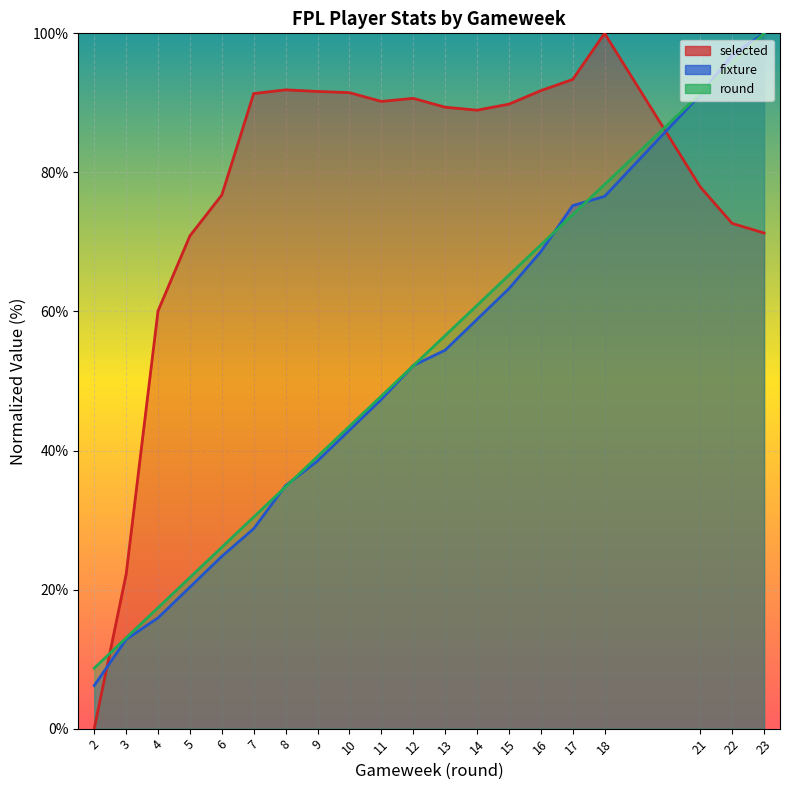

List the labels in order of fixture value, largest first.

23, 22, 21, 18, 17, 16, 15, 14, 13, 12, 11, 10, 9, 8, 7, 6, 5, 4, 3, 2